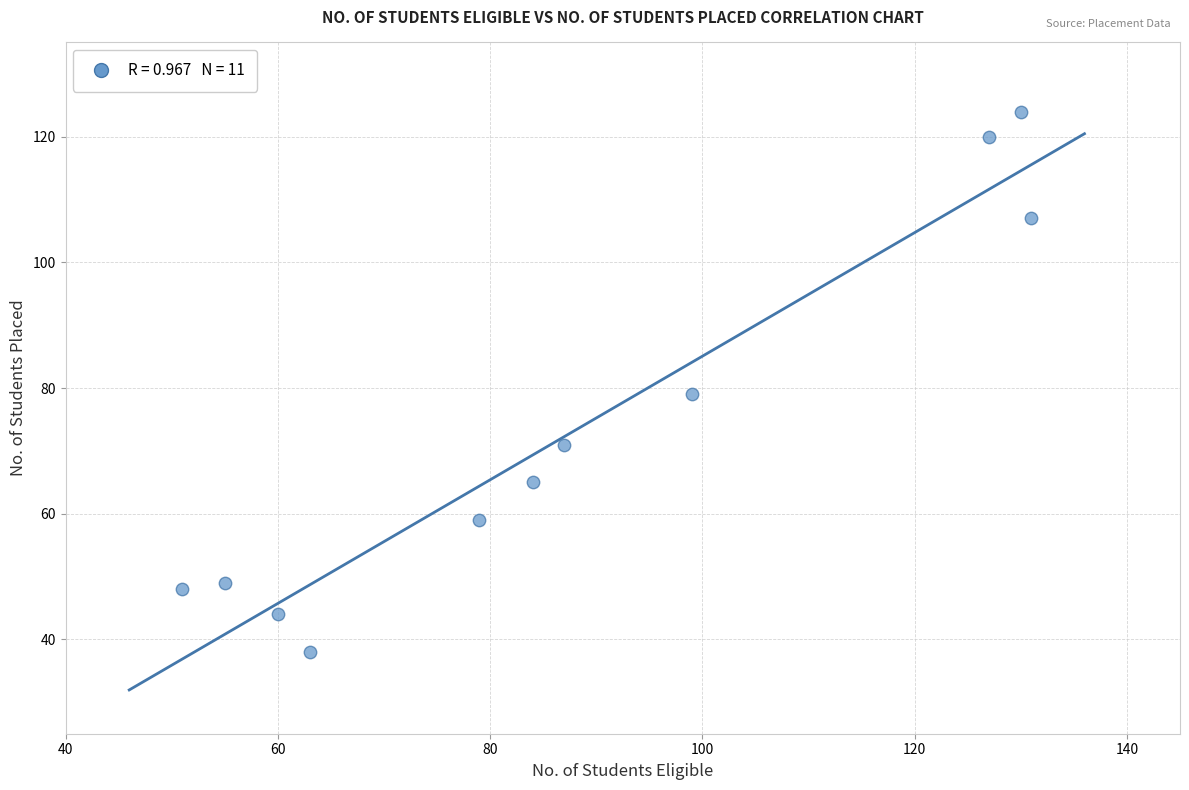

What Y value in the scatter plot is closest to 81?

79